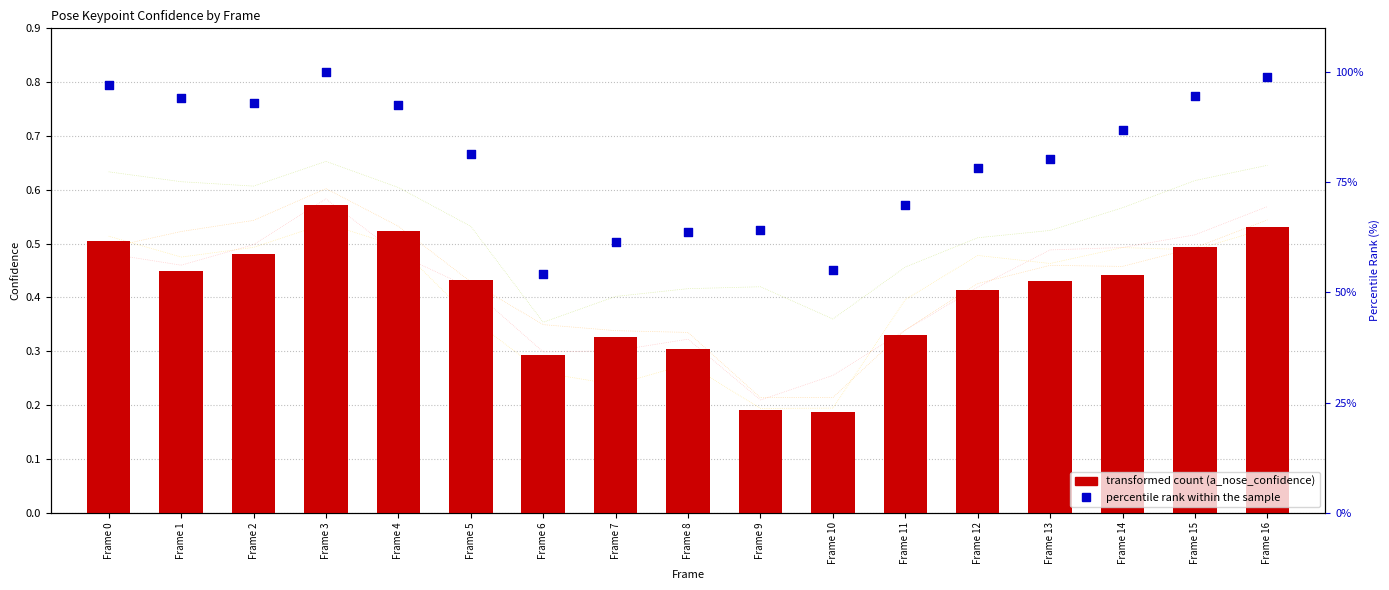

Which series has the largest Y range (max minus min)?

percentile rank within the sample